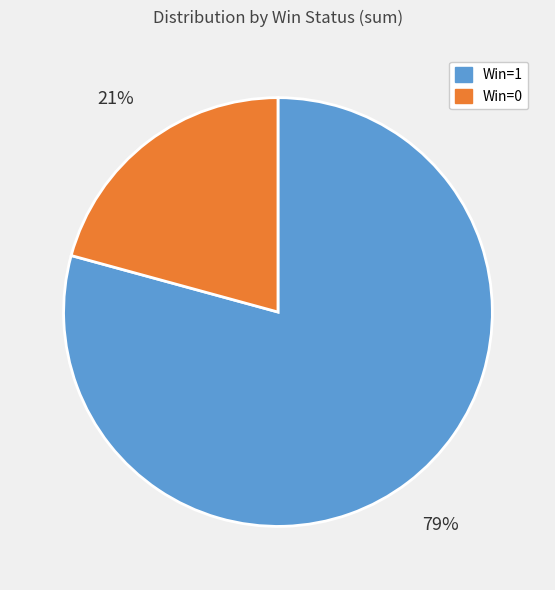

Is it true that Win=0 is 21% of the pie?

True